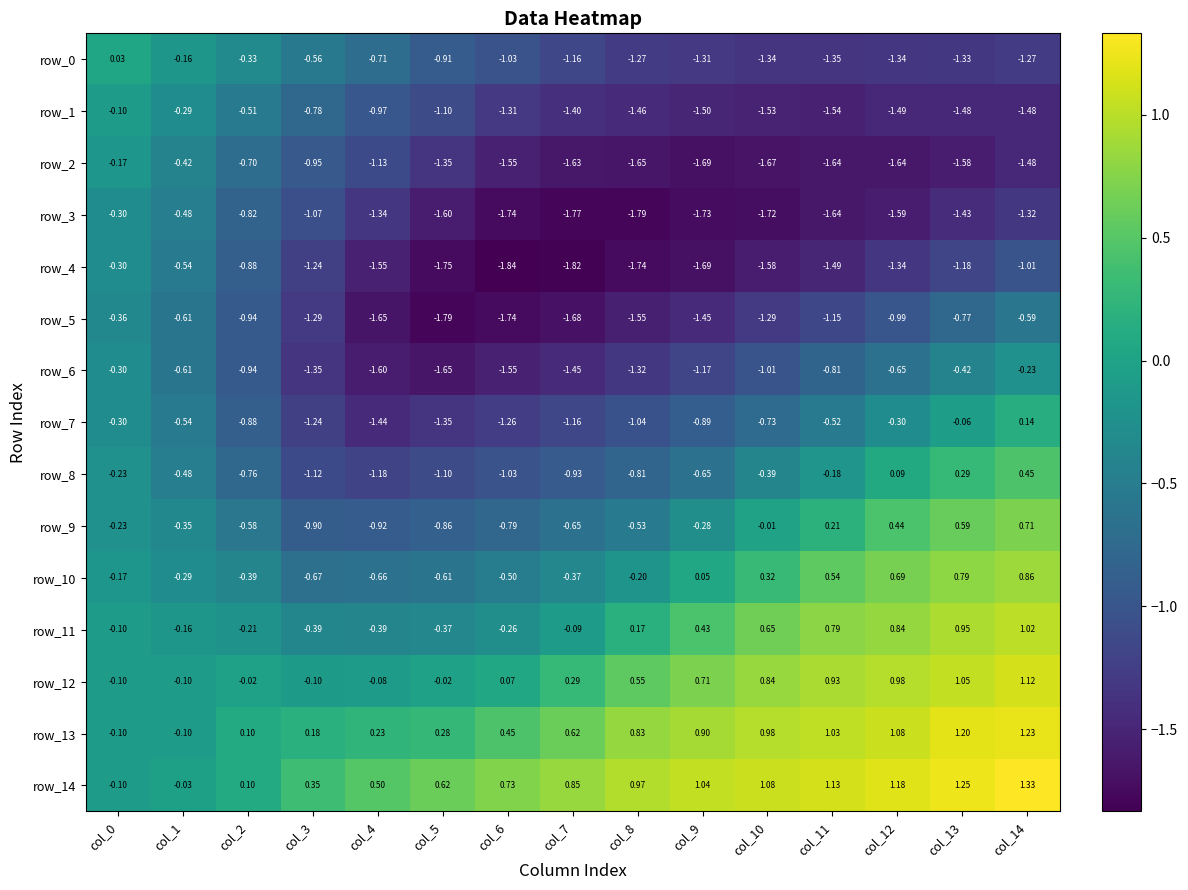

The value of row_2 at col_13 is -1.6. True or false?

True